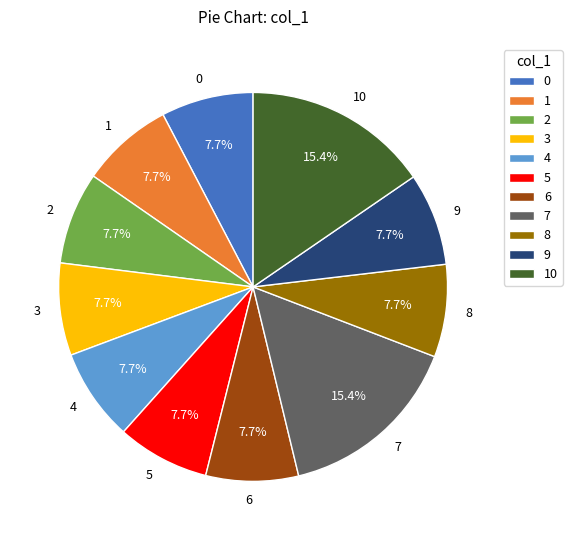

How many slices are in this pie chart?

11